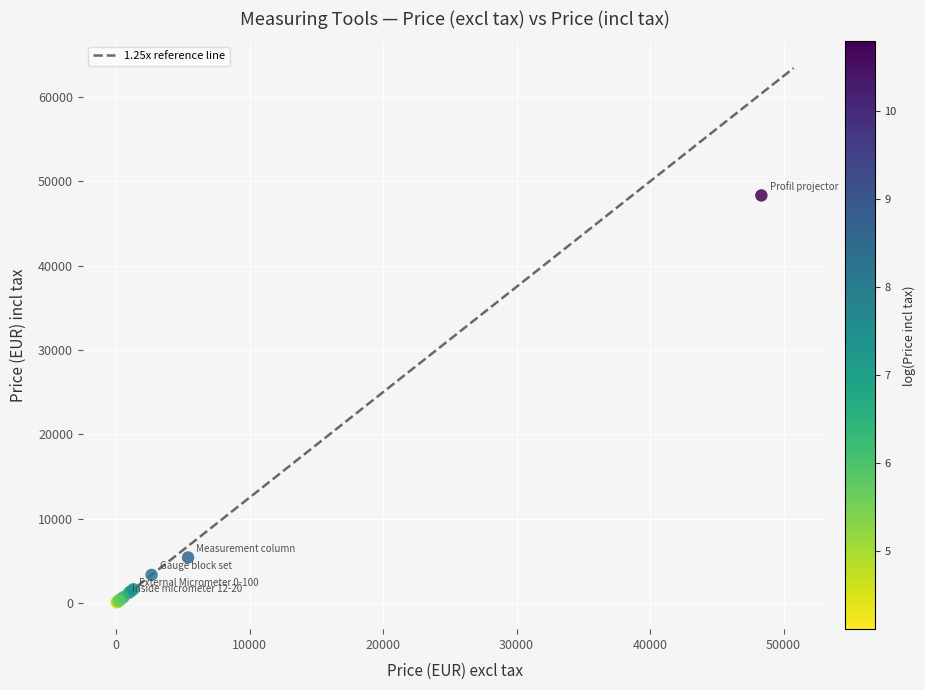

What Y value in the scatter plot is closest to 24197?

5390.0